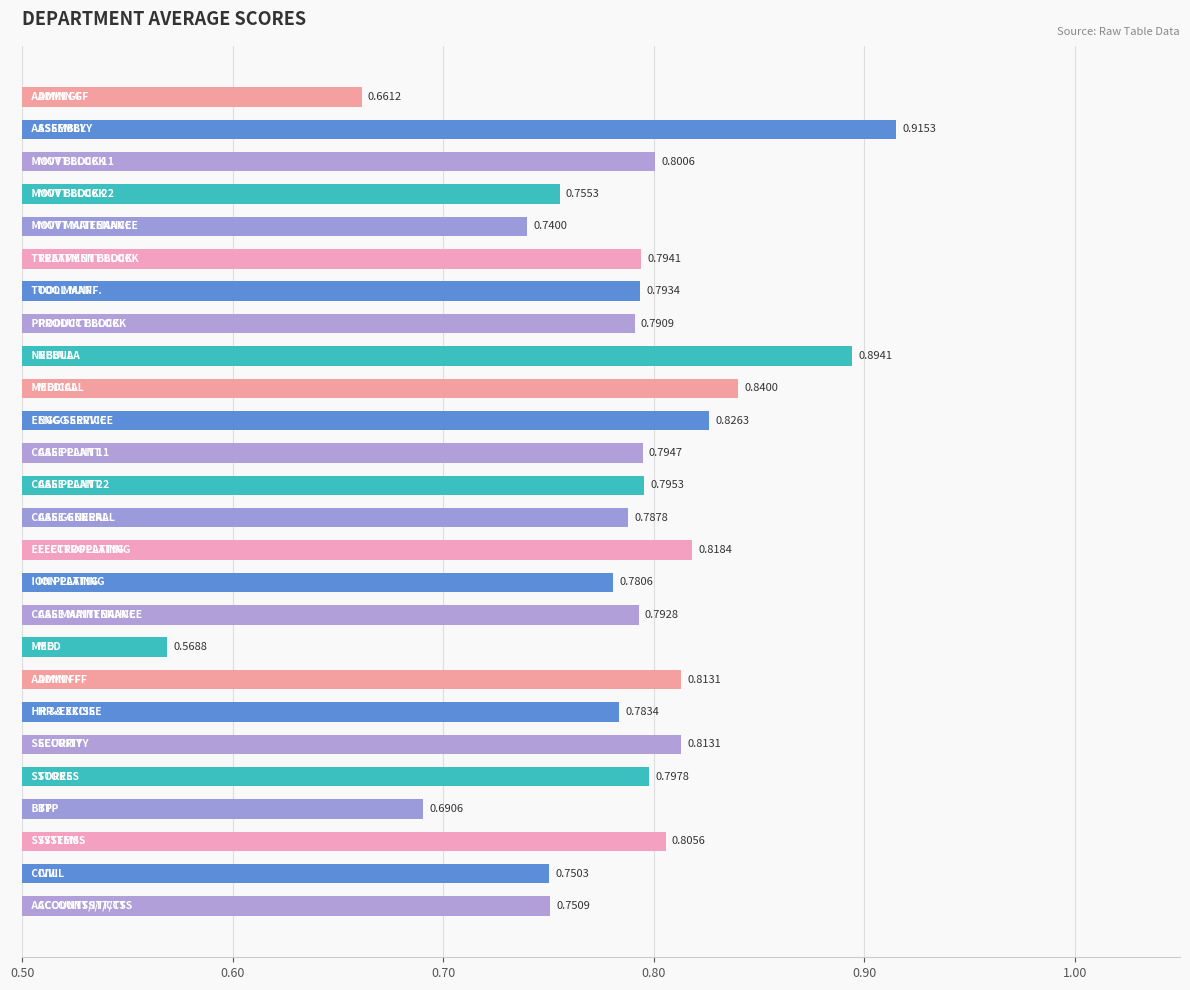

What is the sum of all values?

20.4